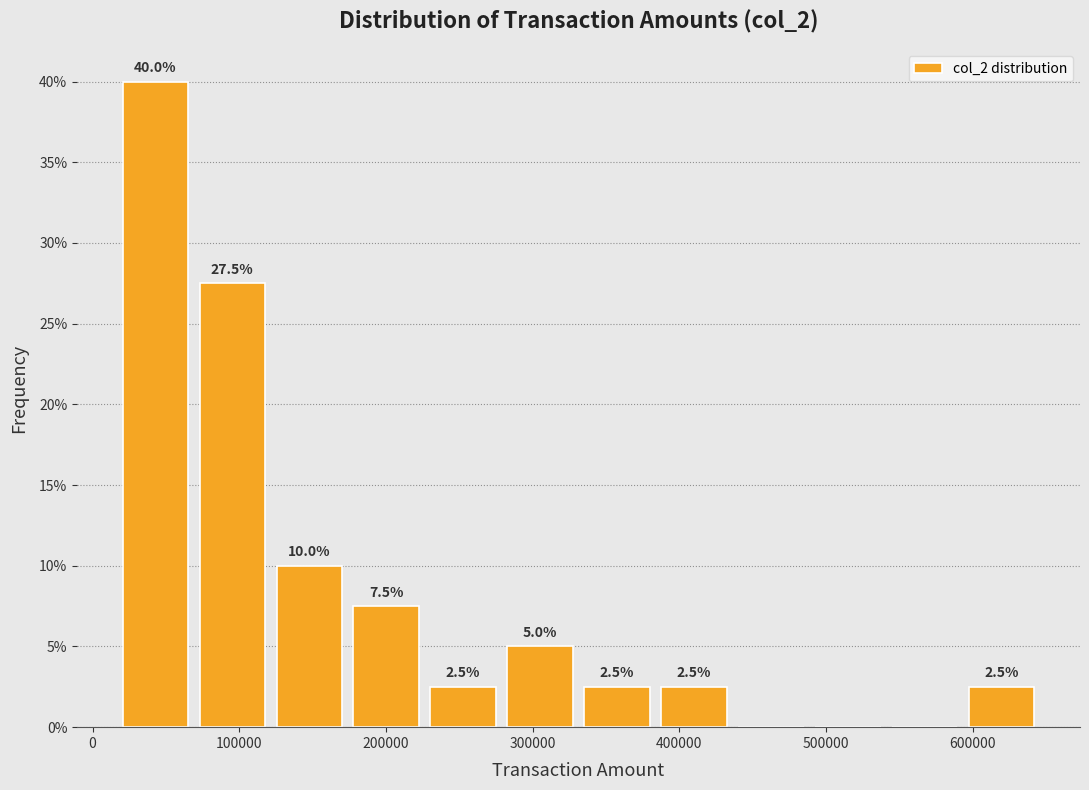

Over which range of the x-axis is the bar tallest?

20000 to 70000